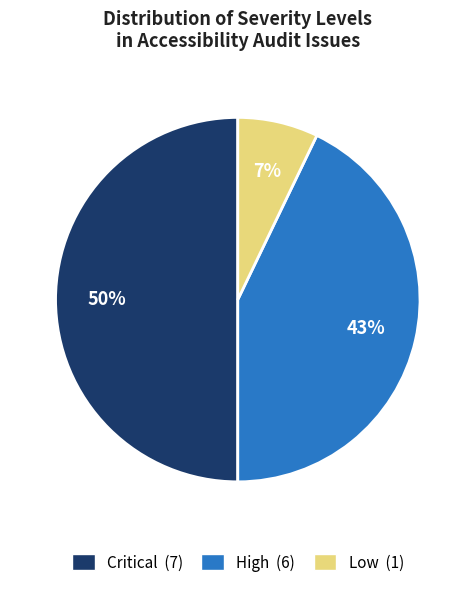

Does High represent more than half of the total?

No